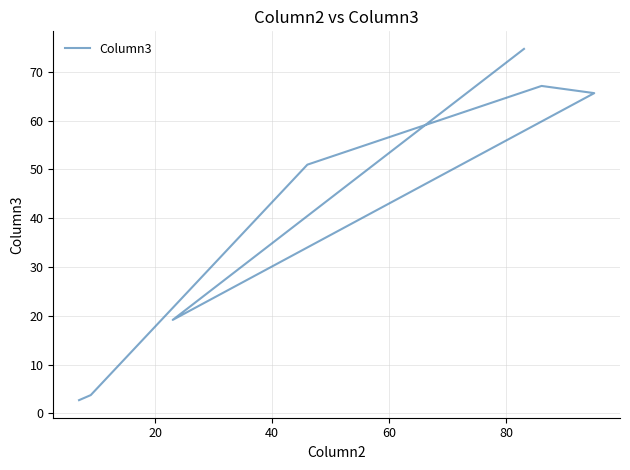

What is the change in value from 20 to 6?

-16.4